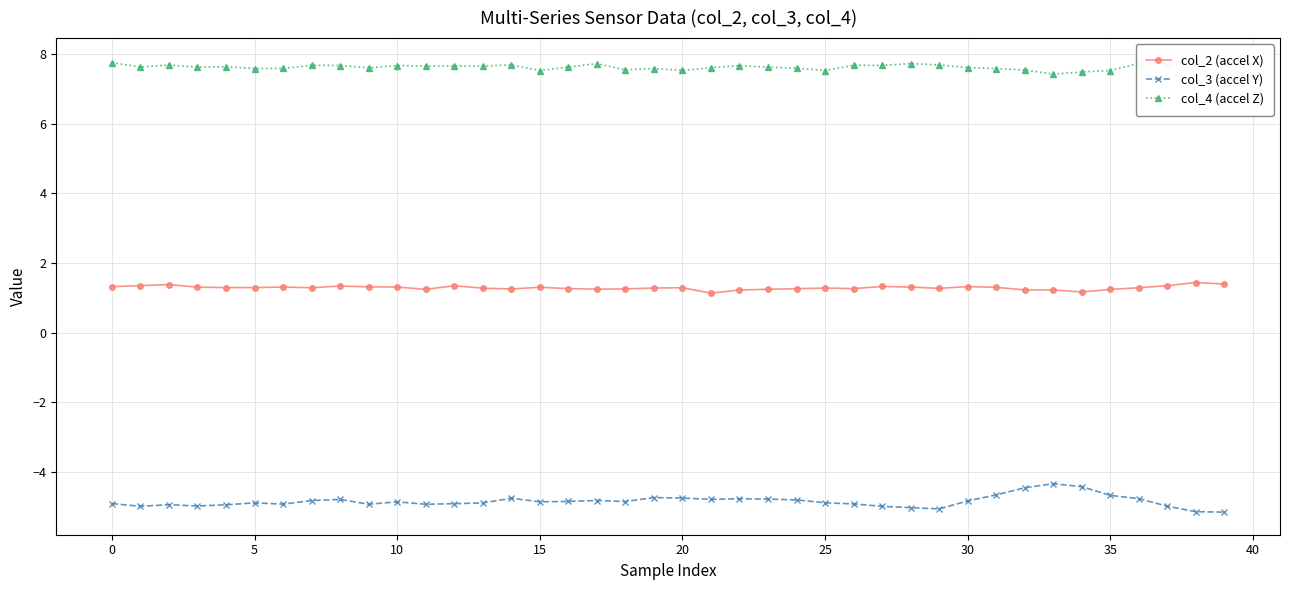

True or false: col_2 (accel X) and col_3 (accel Y) intersect in this chart.

False